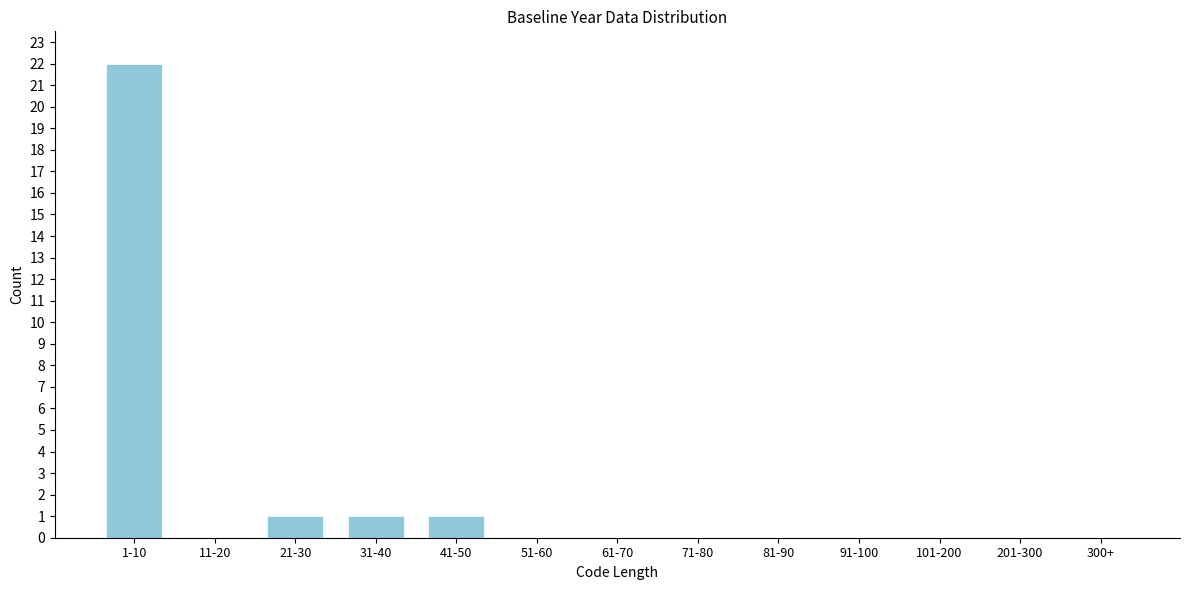

Reading right to left, transcribe all the data shown in this chart.

300+=0	201-300=0	101-200=0	91-100=0	81-90=0	71-80=0	61-70=0	51-60=0	41-50=1	31-40=1	21-30=1	11-20=0	1-10=22